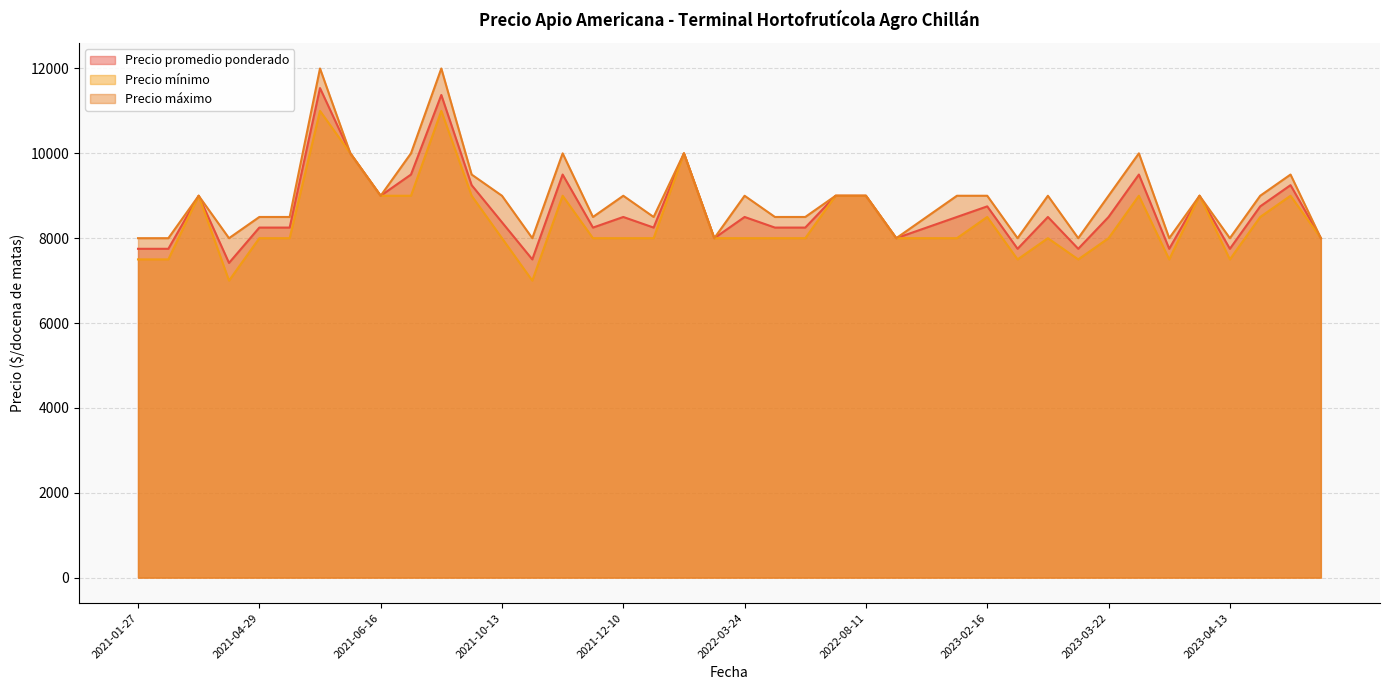

Rank the series by their average value, from highest to lowest.

Precio máximo, Precio promedio ponderado, Precio mínimo